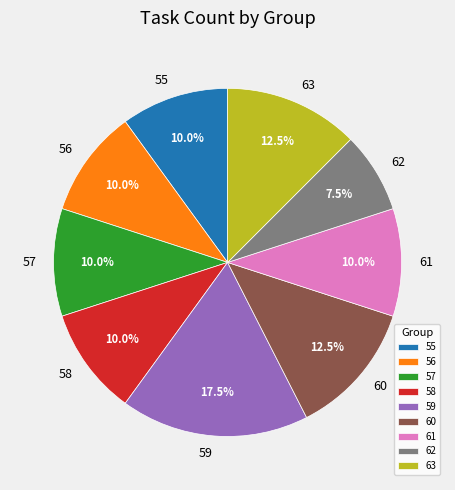

What is the largest slice in the pie chart?

59